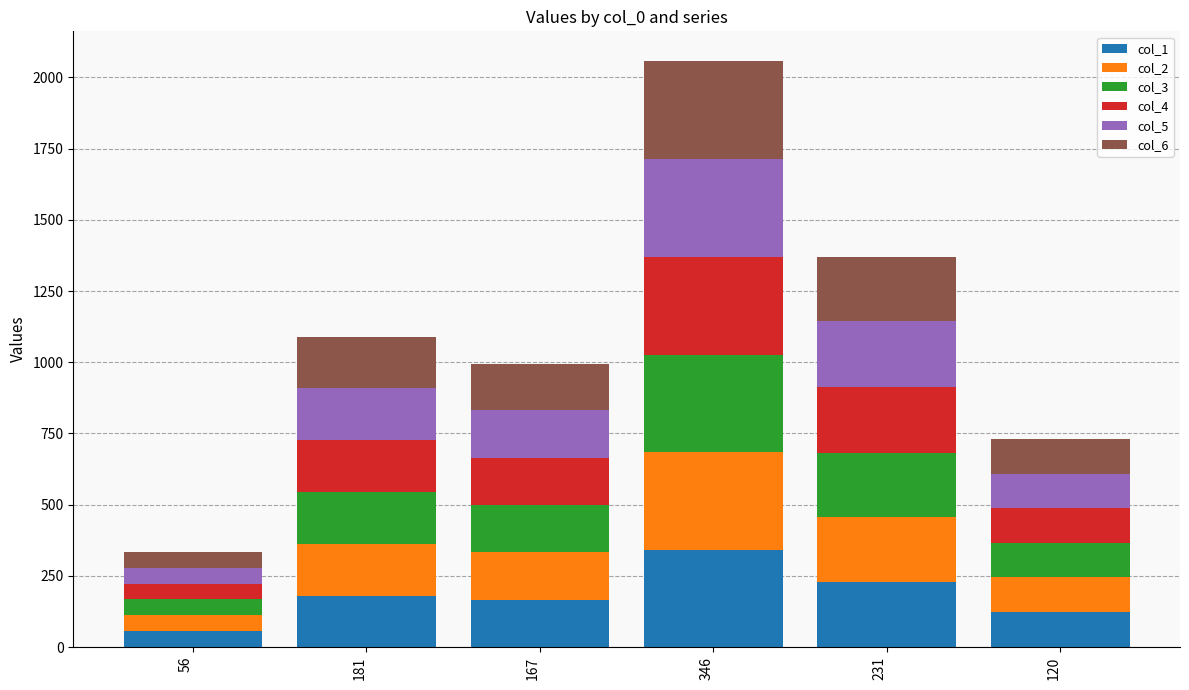

At which category is the sum across all series the highest?

346